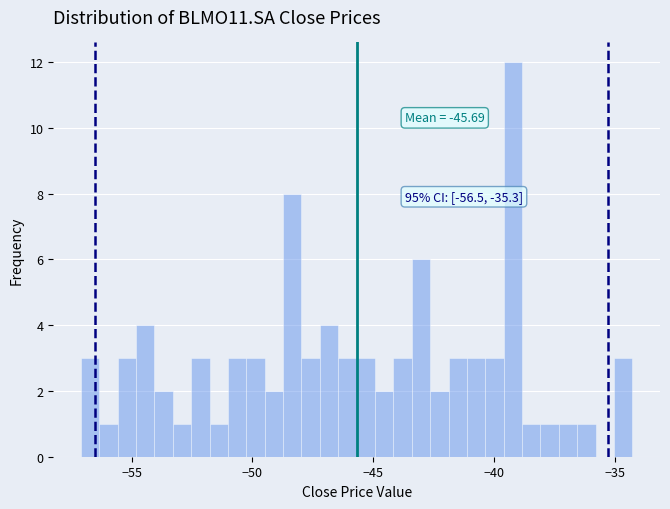

Around what value on the x-axis is the tallest bar? Give the approximate position of its centre, as read against the axis.

-39.0